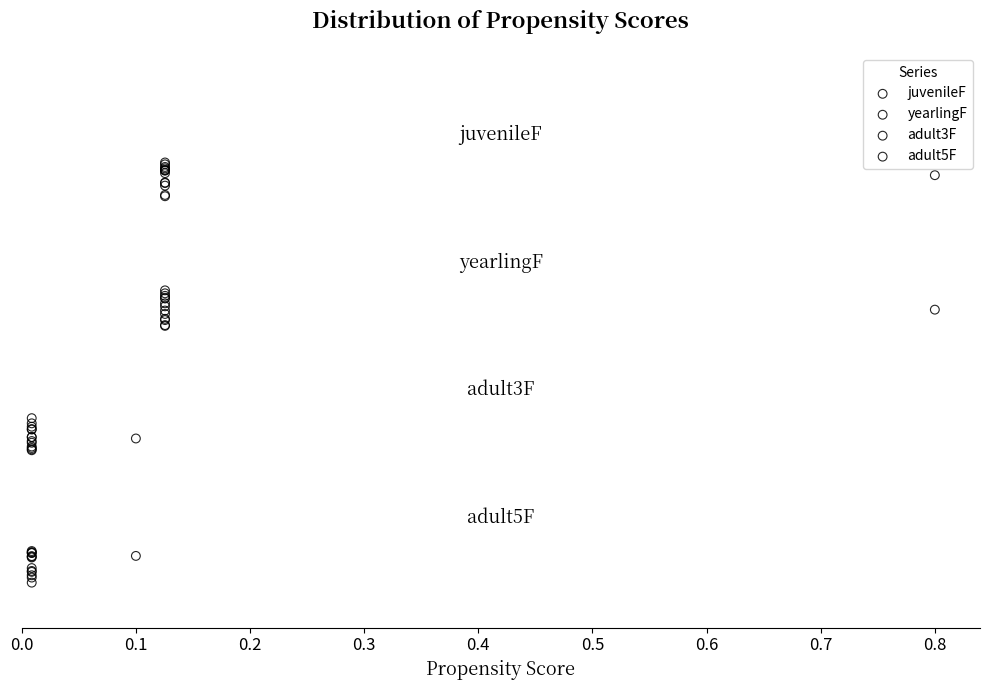

What are all the series names shown in the legend?

juvenileF, yearlingF, adult3F, adult5F